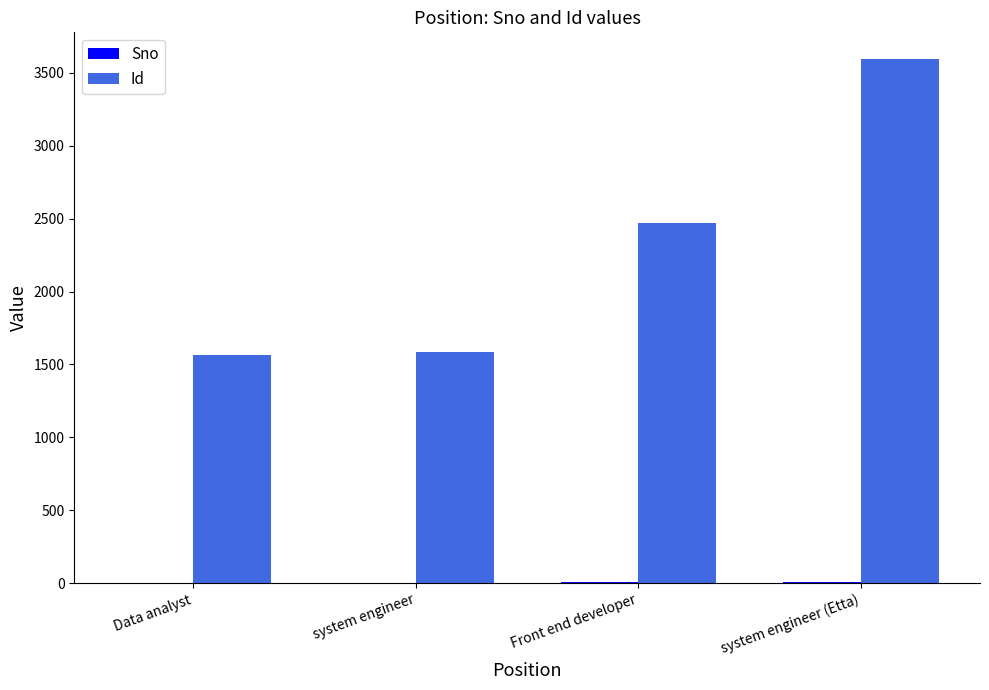

The value of Id at Data analyst is 1562. True or false?

True